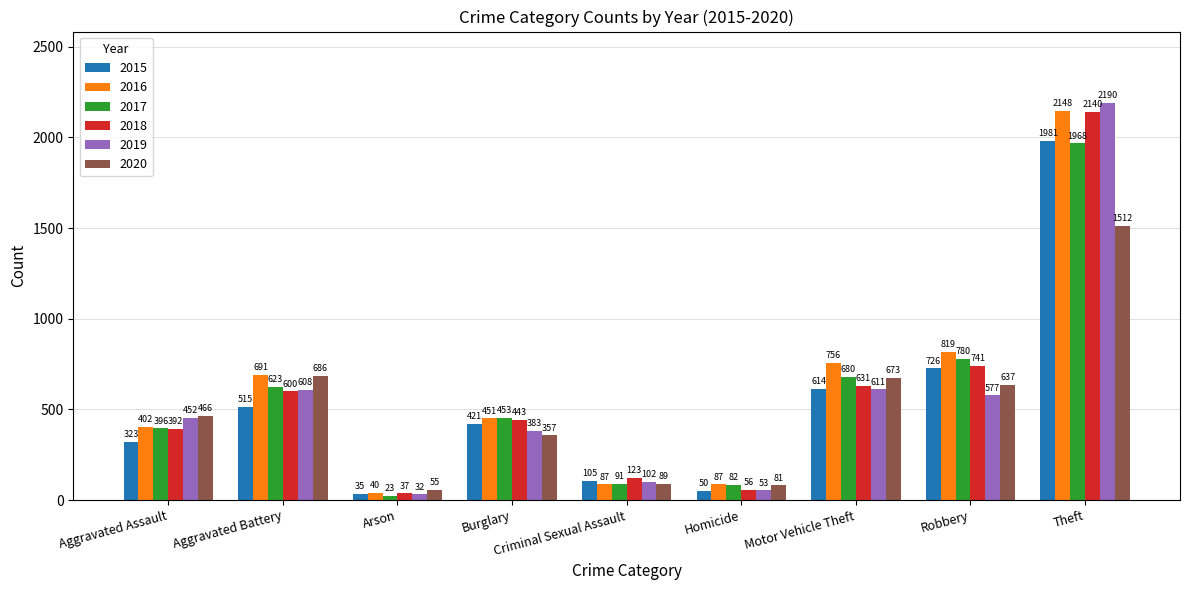

Rank the series by their maximum value, from highest to lowest.

2019, 2016, 2018, 2015, 2017, 2020